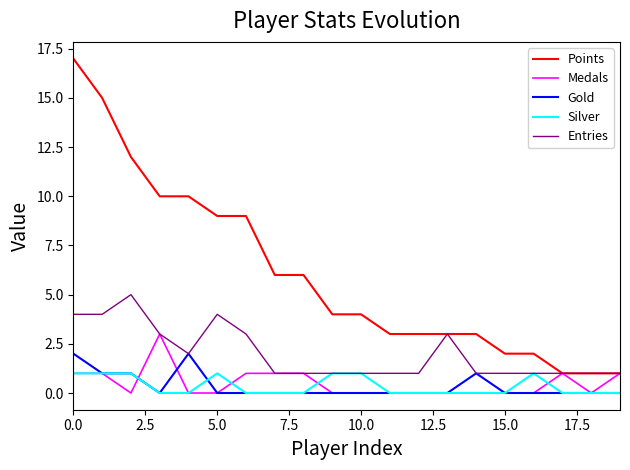

Which series has the largest total across all categories?

Points